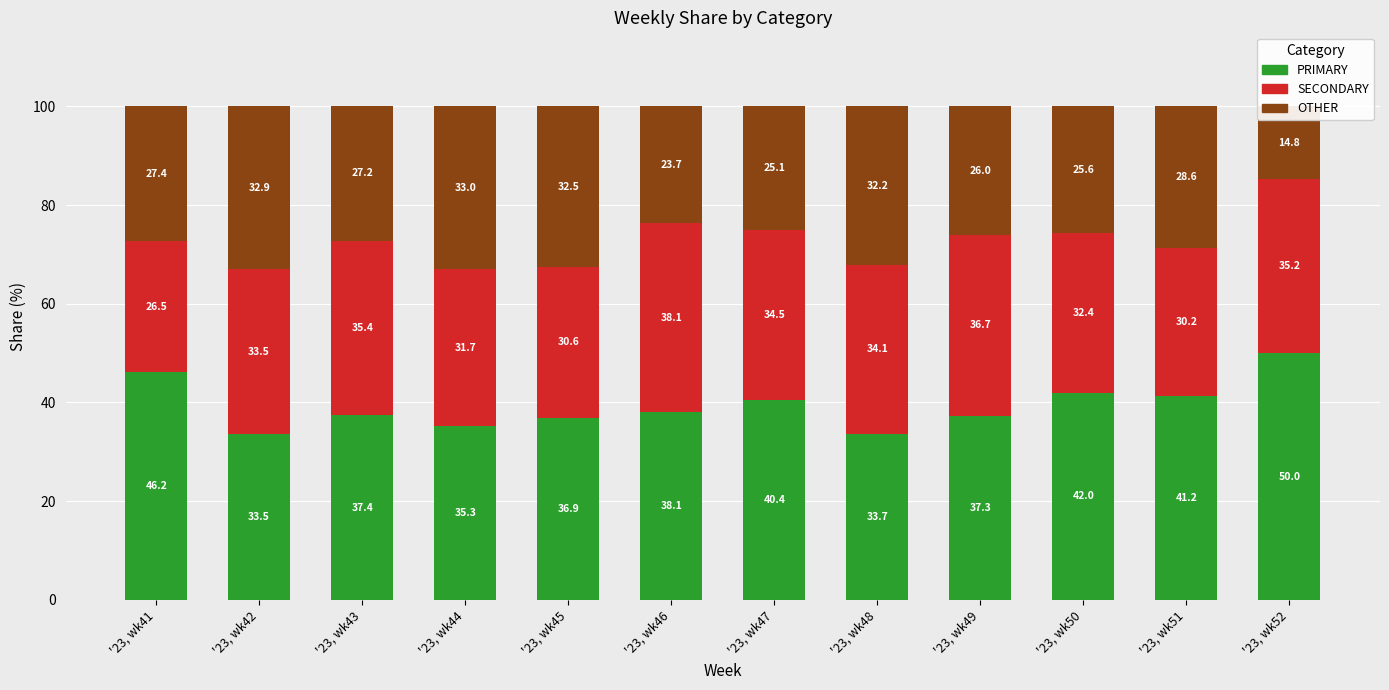

Which has a higher value, '23, wk44 or '23, wk42?

'23, wk44